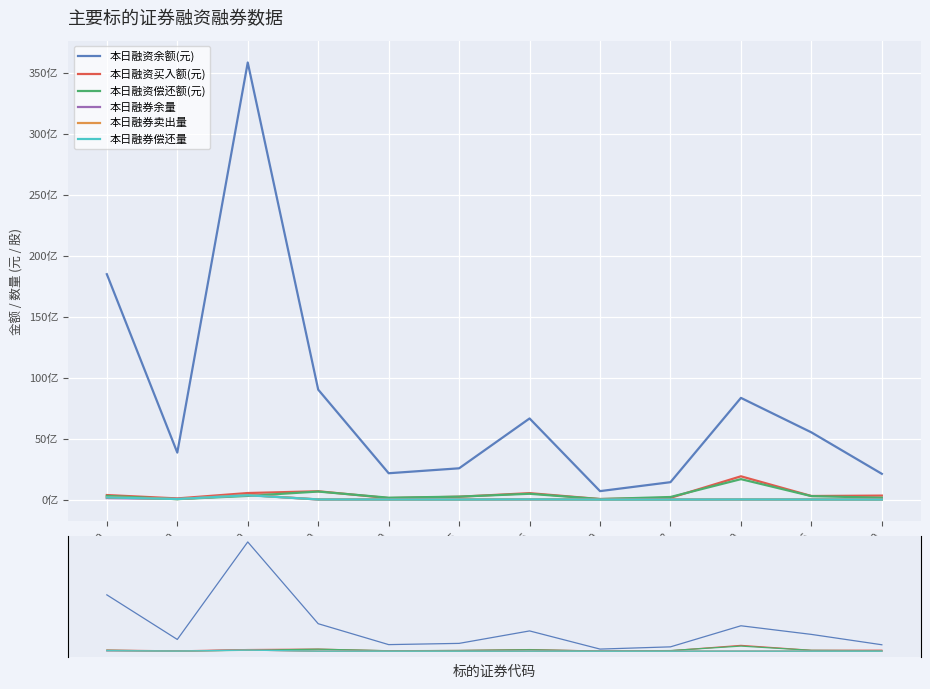

What is the average value of the 本日融资余额(元) series?

8051790864